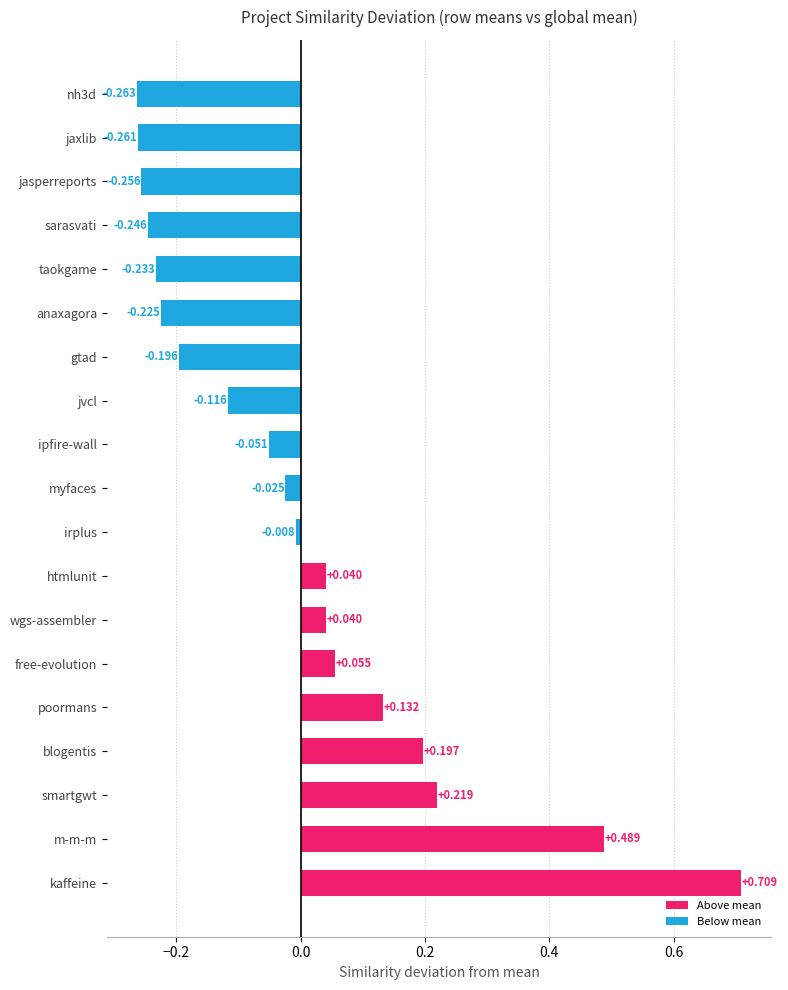

Where is the data nearest to the value 0?

irplus